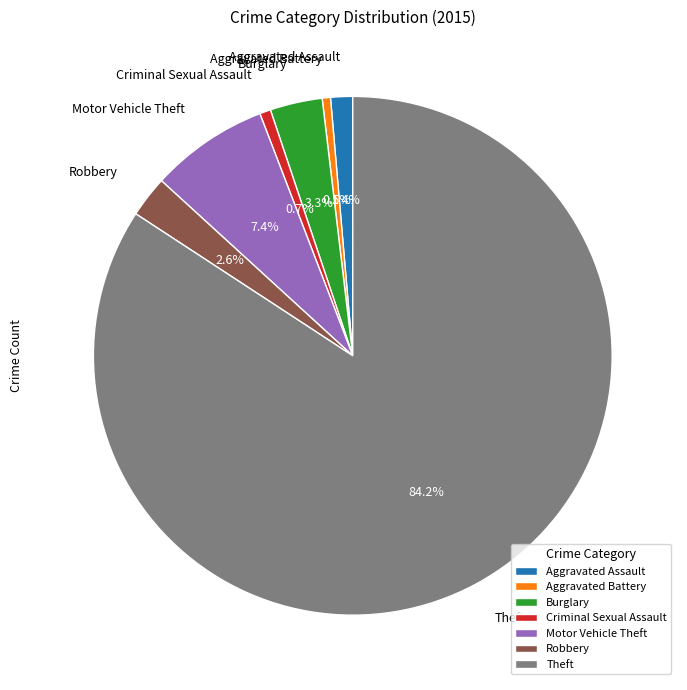

What is the total percentage of Aggravated Battery and Aggravated Assault?

1.9%